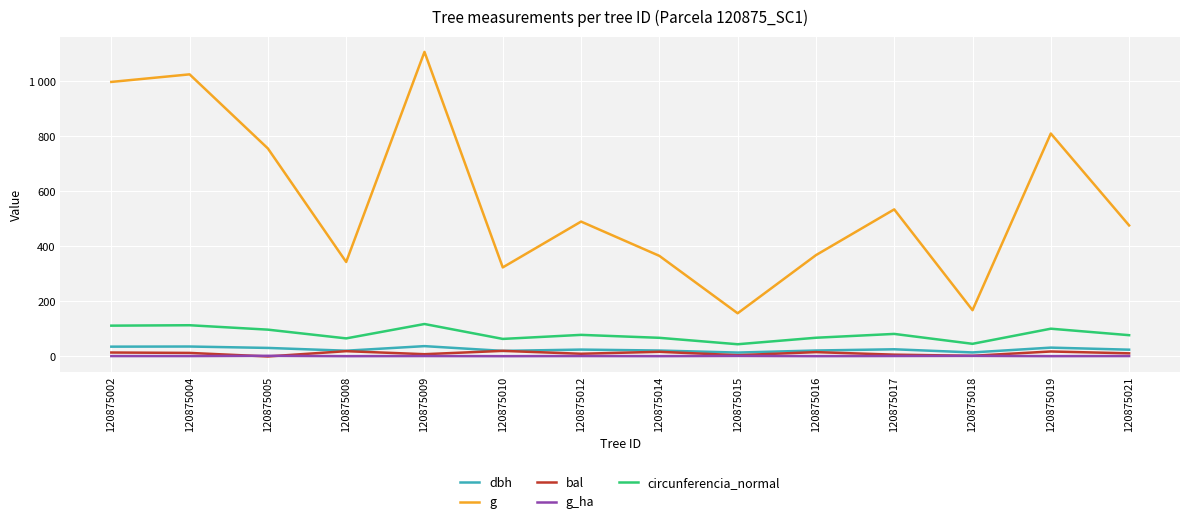

Does the chart display data point markers on the line(s)?

No